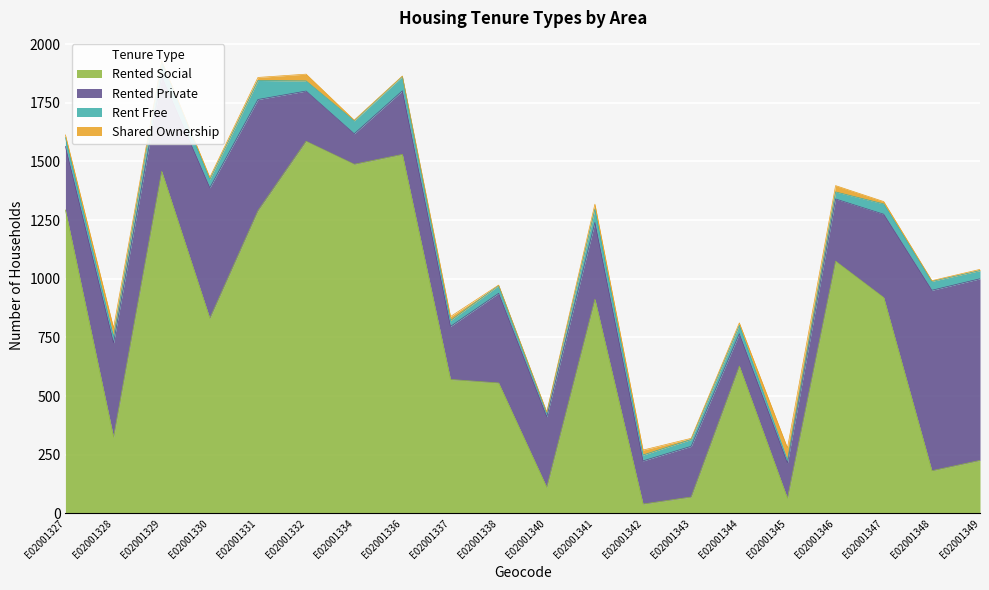

How many lines are shown in the chart?

4